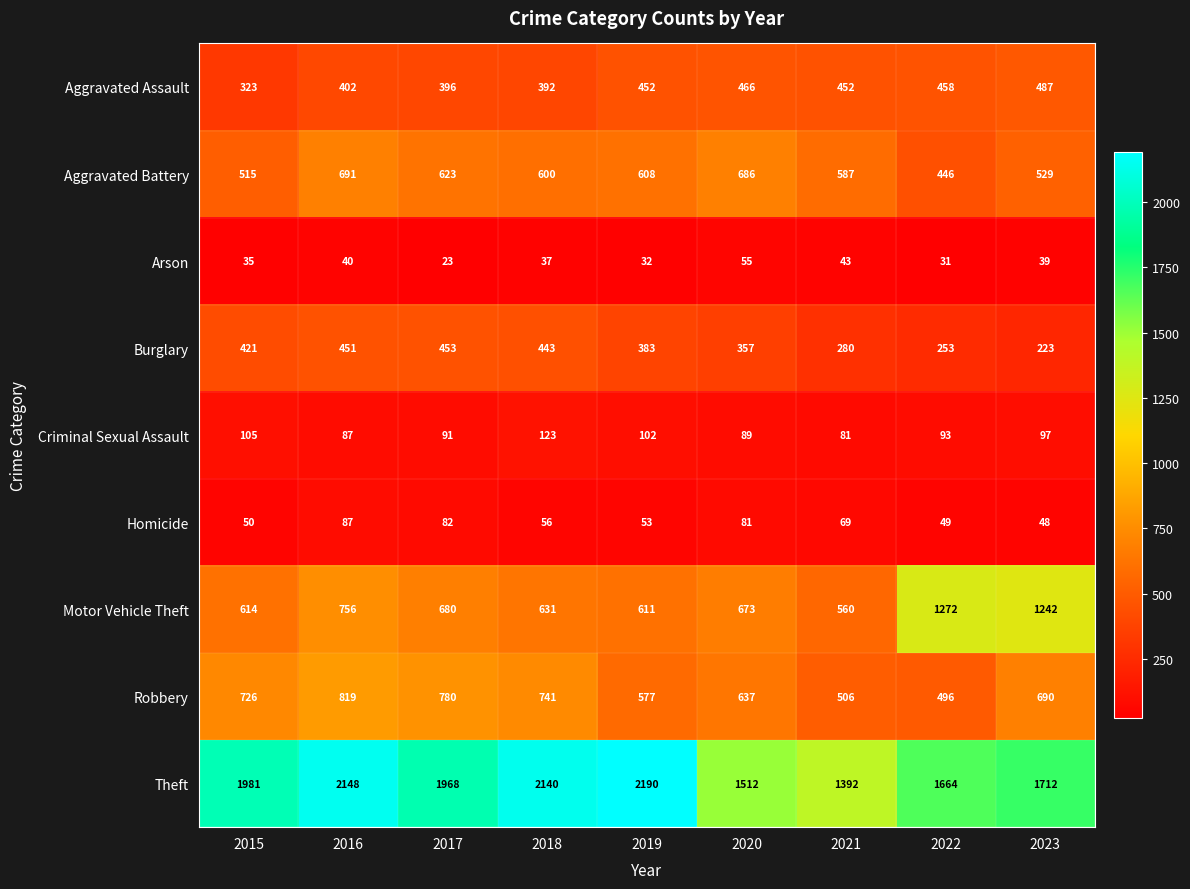

At which category is the sum across all series the highest?

2016